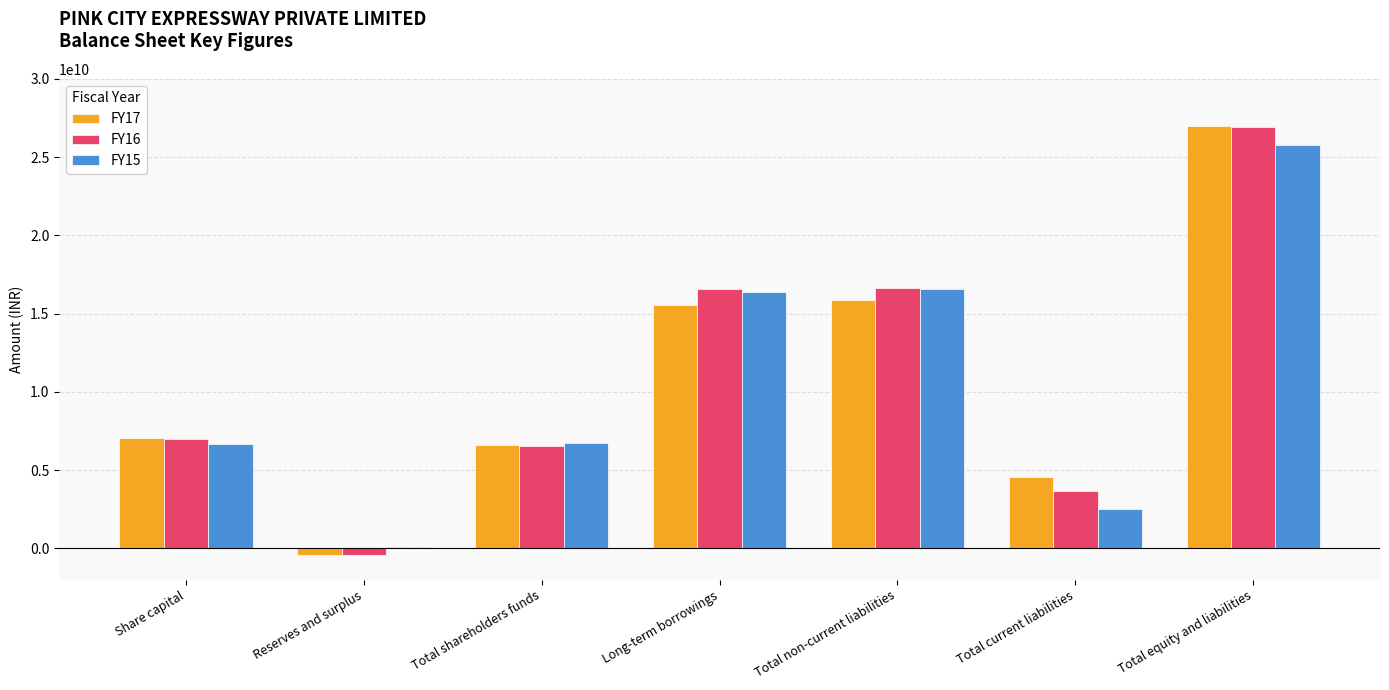

Which category has the lowest value in the FY15 series?

Reserves and surplus